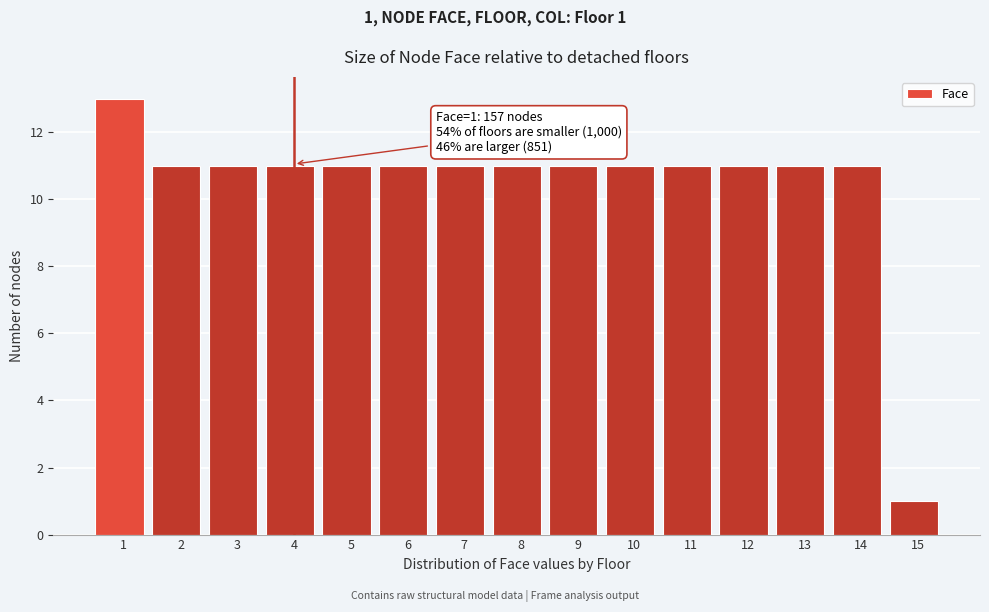

Reading left to right, list all the values displayed in this chart.

13	11	11	11	11	11	11	11	11	11	11	11	11	11	1